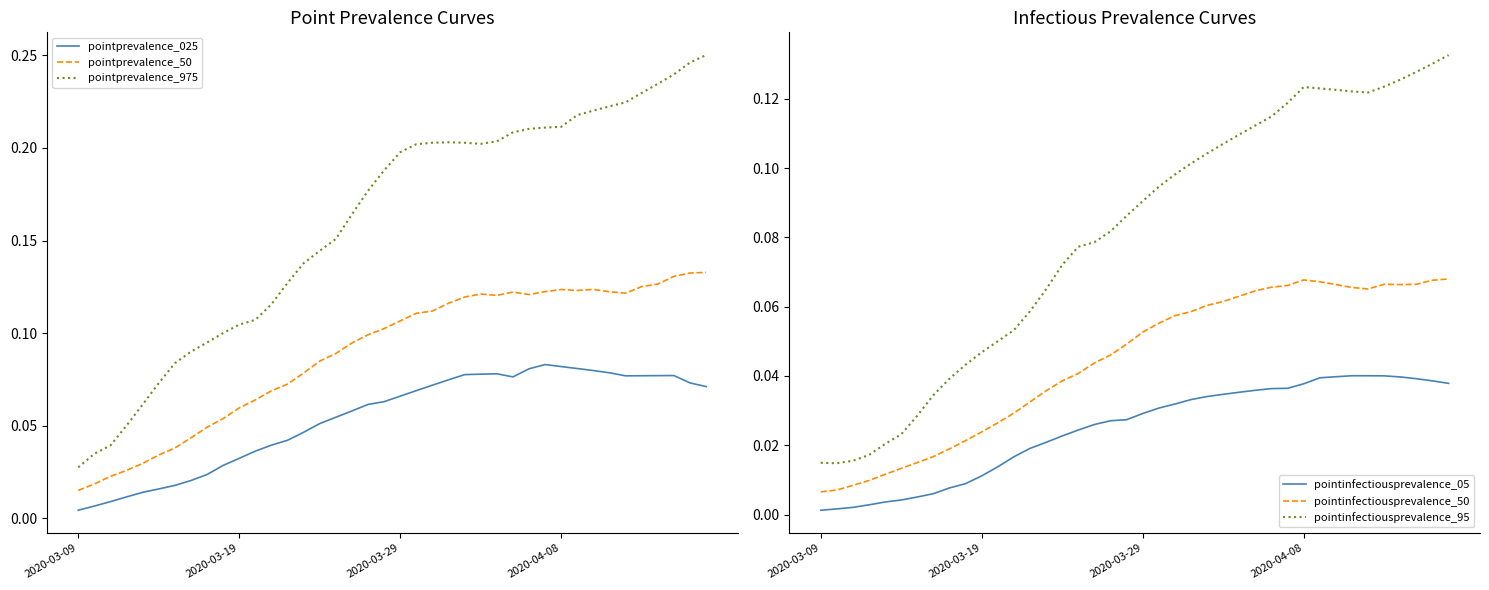

What are all the series names shown in the legend?

pointprevalence_025, pointprevalence_50, pointprevalence_975, pointinfectiousprevalence_05, pointinfectiousprevalence_50, pointinfectiousprevalence_95